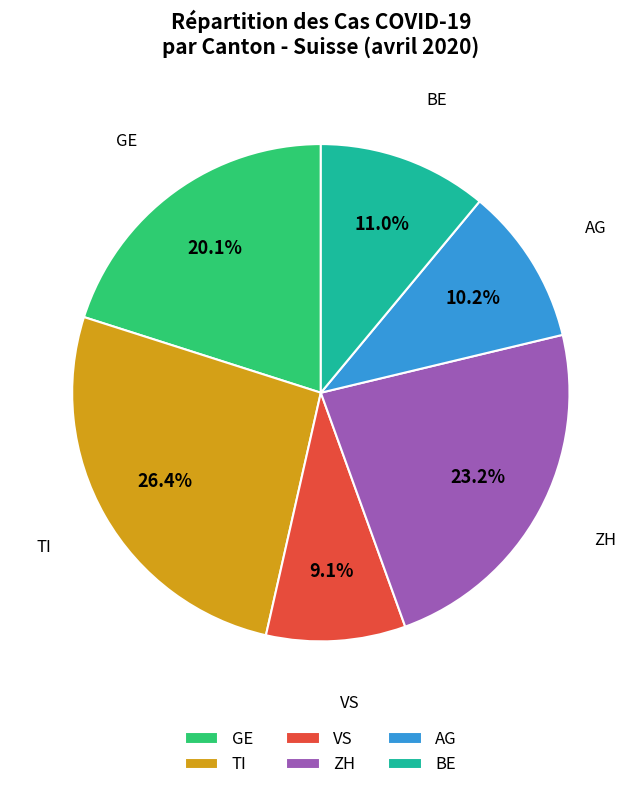

Which category has the biggest portion of the pie?

TI